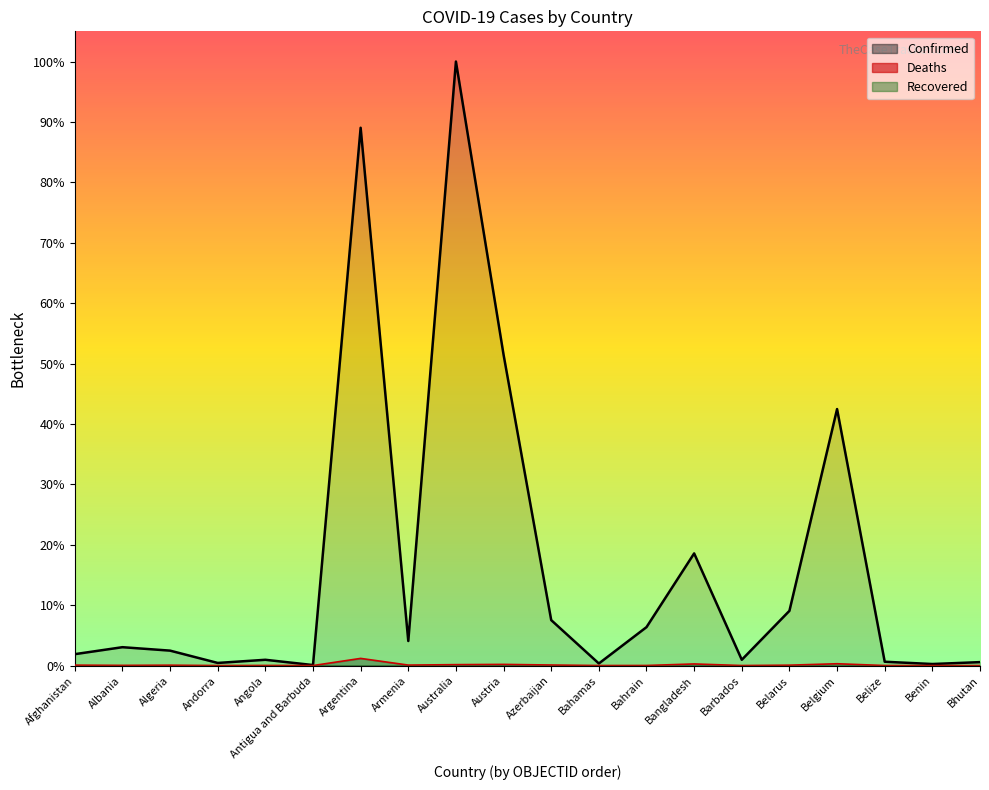

How many lines are shown in the chart?

2